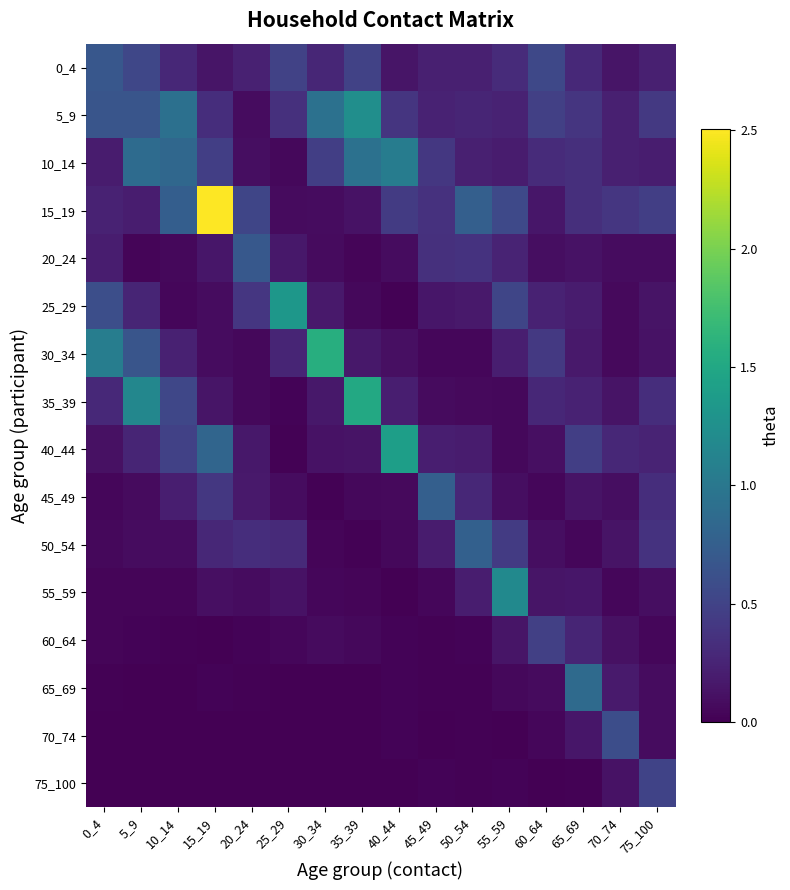

Reading left to right, extract all data points from this chart.

0_4: 0_4=0.7	5_9=0.5	10_14=0.3	15_19=0.1	20_24=0.2	25_29=0.5	30_34=0.3	35_39=0.5	40_44=0.1	45_49=0.2	50_54=0.2	55_59=0.3	60_64=0.5	65_69=0.3	70_74=0.1	75_100=0.2
5_9: 0_4=0.7	5_9=0.7	10_14=0.9	15_19=0.3	20_24=0.1	25_29=0.3	30_34=0.9	35_39=1.2	40_44=0.4	45_49=0.2	50_54=0.3	55_59=0.2	60_64=0.5	65_69=0.4	70_74=0.2	75_100=0.4
10_14: 0_4=0.2	5_9=0.9	10_14=0.8	15_19=0.5	20_24=0.1	25_29=0.1	30_34=0.5	35_39=0.9	40_44=1.1	45_49=0.4	50_54=0.2	55_59=0.2	60_64=0.3	65_69=0.3	70_74=0.2	75_100=0.2
15_19: 0_4=0.2	5_9=0.2	10_14=0.8	15_19=2.5	20_24=0.5	25_29=0.1	30_34=0.1	35_39=0.1	40_44=0.4	45_49=0.4	50_54=0.8	55_59=0.6	60_64=0.1	65_69=0.3	70_74=0.4	75_100=0.5
20_24: 0_4=0.2	5_9=0.0	10_14=0.0	15_19=0.1	20_24=0.7	25_29=0.2	30_34=0.1	35_39=0.0	40_44=0.1	45_49=0.3	50_54=0.4	55_59=0.3	60_64=0.1	65_69=0.1	70_74=0.1	75_100=0.1
25_29: 0_4=0.6	5_9=0.3	10_14=0.0	15_19=0.1	20_24=0.4	25_29=1.3	30_34=0.2	35_39=0.1	40_44=0.0	45_49=0.2	50_54=0.2	55_59=0.5	60_64=0.2	65_69=0.2	70_74=0.1	75_100=0.1
30_34: 0_4=1.1	5_9=0.7	10_14=0.2	15_19=0.1	20_24=0.1	25_29=0.3	30_34=1.6	35_39=0.2	40_44=0.1	45_49=0.0	50_54=0.0	55_59=0.2	60_64=0.4	65_69=0.2	70_74=0.1	75_100=0.1
35_39: 0_4=0.3	5_9=1.2	10_14=0.5	15_19=0.1	20_24=0.1	25_29=0.0	30_34=0.2	35_39=1.5	40_44=0.2	45_49=0.1	50_54=0.1	55_59=0.1	60_64=0.3	65_69=0.2	70_74=0.1	75_100=0.3
40_44: 0_4=0.1	5_9=0.3	10_14=0.5	15_19=0.8	20_24=0.2	25_29=0.0	30_34=0.1	35_39=0.1	40_44=1.4	45_49=0.2	50_54=0.2	55_59=0.1	60_64=0.1	65_69=0.5	70_74=0.3	75_100=0.3
45_49: 0_4=0.0	5_9=0.1	10_14=0.2	15_19=0.4	20_24=0.2	25_29=0.1	30_34=0.0	35_39=0.1	40_44=0.1	45_49=0.8	50_54=0.3	55_59=0.1	60_64=0.0	65_69=0.1	70_74=0.1	75_100=0.3
50_54: 0_4=0.1	5_9=0.1	10_14=0.1	15_19=0.3	20_24=0.3	25_29=0.3	30_34=0.0	35_39=0.0	40_44=0.1	45_49=0.2	50_54=0.8	55_59=0.4	60_64=0.1	65_69=0.0	70_74=0.1	75_100=0.4
55_59: 0_4=0.0	5_9=0.0	10_14=0.0	15_19=0.1	20_24=0.1	25_29=0.1	30_34=0.0	35_39=0.0	40_44=0.0	45_49=0.0	50_54=0.2	55_59=1.2	60_64=0.1	65_69=0.2	70_74=0.0	75_100=0.1
60_64: 0_4=0.0	5_9=0.0	10_14=0.0	15_19=0.0	20_24=0.0	25_29=0.0	30_34=0.1	35_39=0.1	40_44=0.0	45_49=0.0	50_54=0.0	55_59=0.1	60_64=0.5	65_69=0.3	70_74=0.1	75_100=0.0
65_69: 0_4=0.0	5_9=0.0	10_14=0.0	15_19=0.0	20_24=0.0	25_29=0.0	30_34=0.0	35_39=0.0	40_44=0.0	45_49=0.0	50_54=0.0	55_59=0.1	60_64=0.1	65_69=0.9	70_74=0.2	75_100=0.1
70_74: 0_4=0.0	5_9=0.0	10_14=0.0	15_19=0.0	20_24=0.0	25_29=0.0	30_34=0.0	35_39=0.0	40_44=0.0	45_49=0.0	50_54=0.0	55_59=0.0	60_64=0.0	65_69=0.1	70_74=0.6	75_100=0.1
75_100: 0_4=0.0	5_9=0.0	10_14=0.0	15_19=0.0	20_24=0.0	25_29=0.0	30_34=0.0	35_39=0.0	40_44=0.0	45_49=0.0	50_54=0.0	55_59=0.0	60_64=0.0	65_69=0.0	70_74=0.1	75_100=0.5